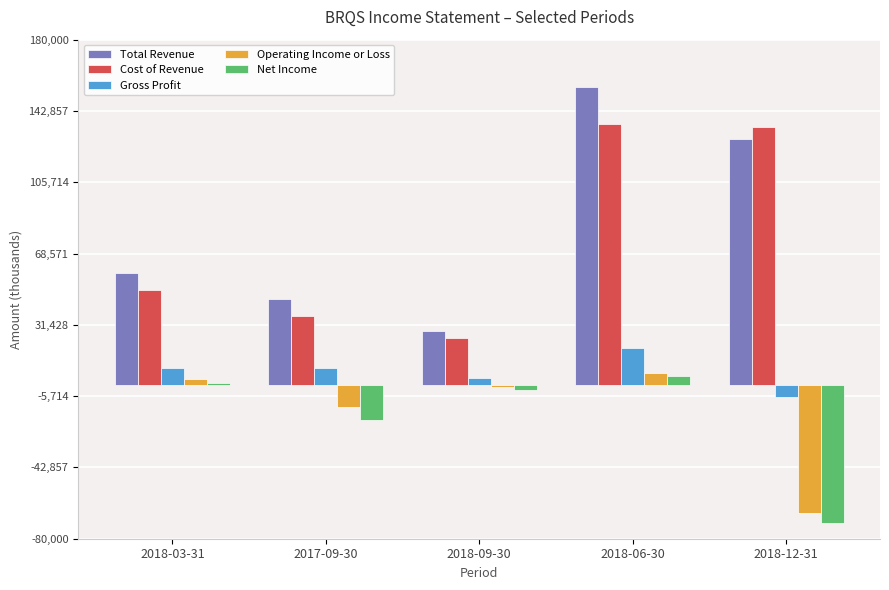

How many data points in Operating Income or Loss are less than -900?

2